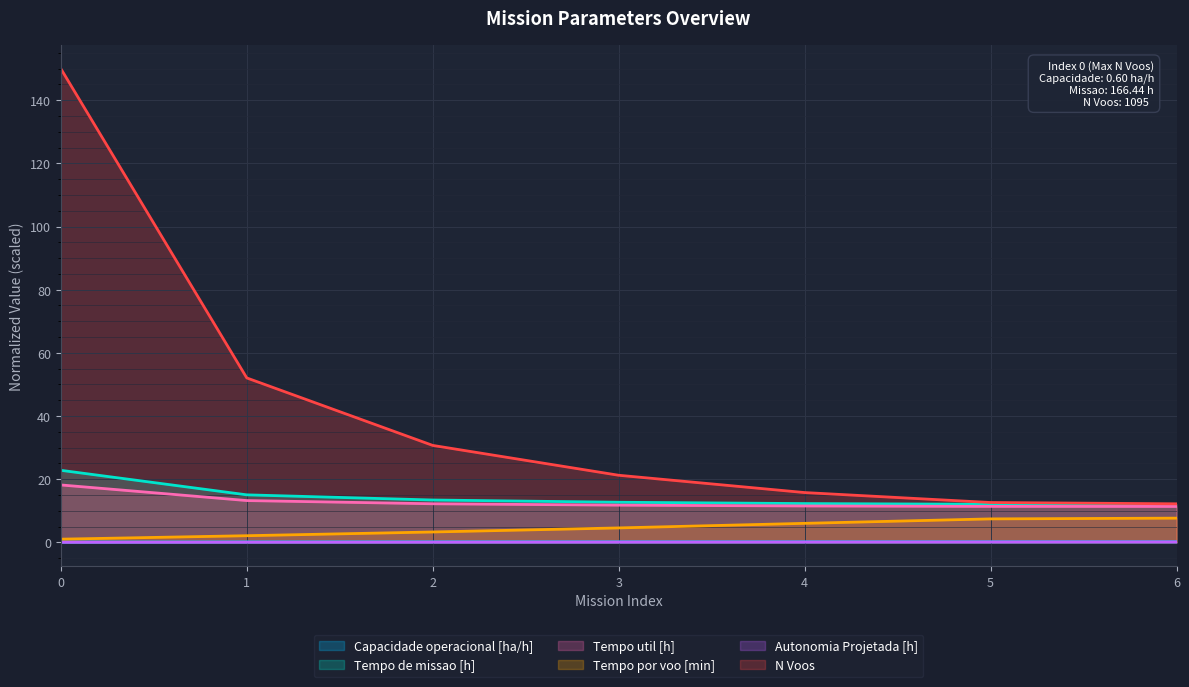

What are all the series names shown in the legend?

Capacidade operacional [ha/h], Tempo de missao [h], Tempo util [h], Tempo por voo [min], Autonomia Projetada [h], N Voos